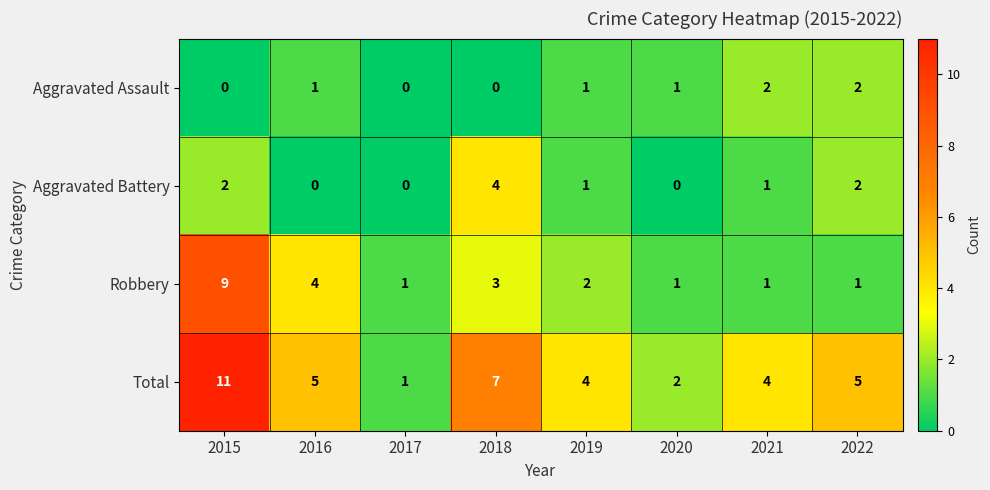

Rank the series by their maximum value, from highest to lowest.

Total, Robbery, Aggravated Battery, Aggravated Assault